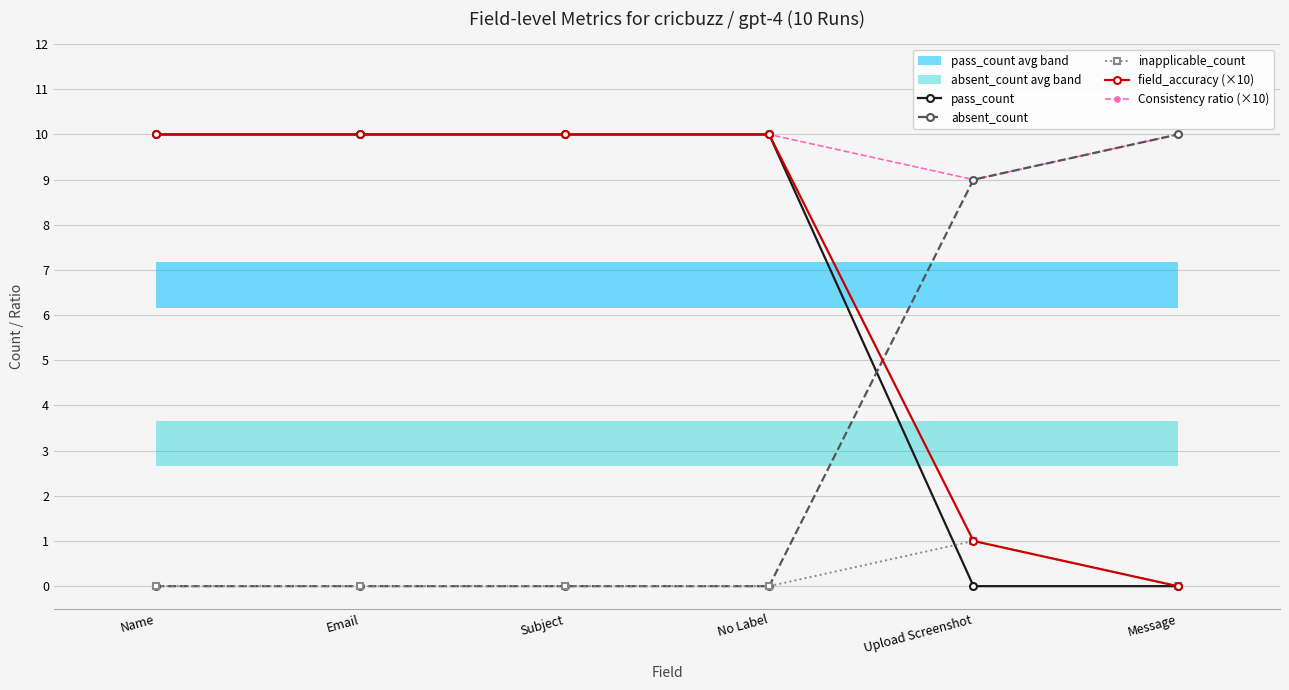

The absent_count series shows 5 at Email. True or false?

False